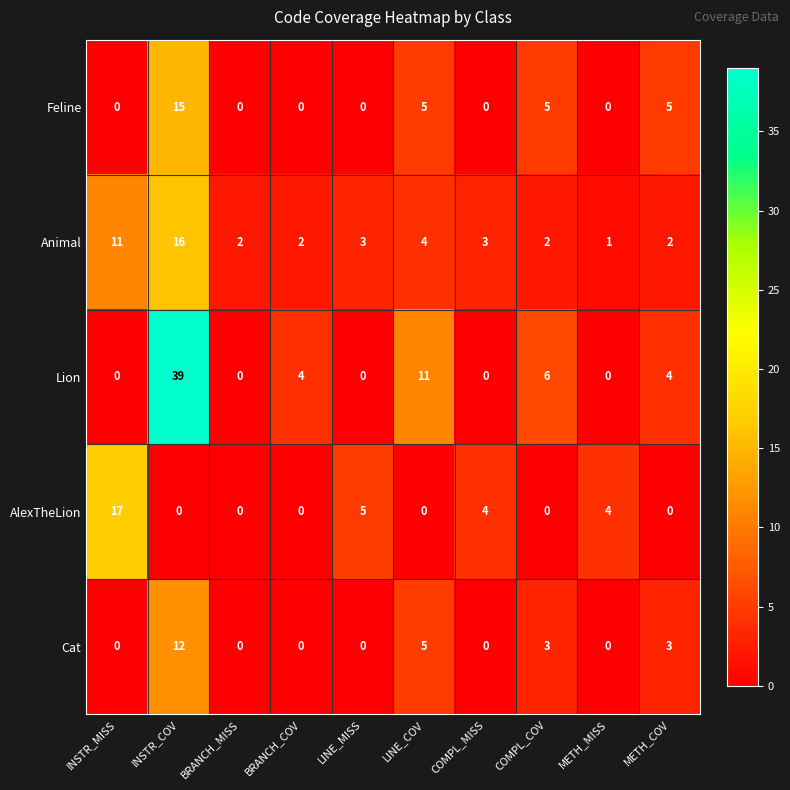

What is the sum of all Lion values?

64